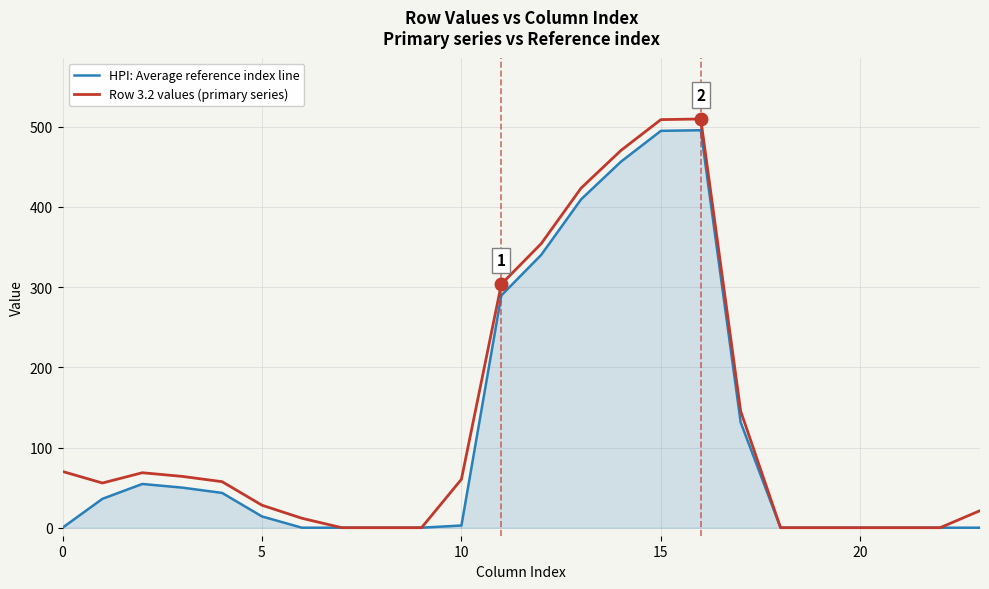

Which series has the largest range (max minus min)?

Row 3.2 values (primary series)